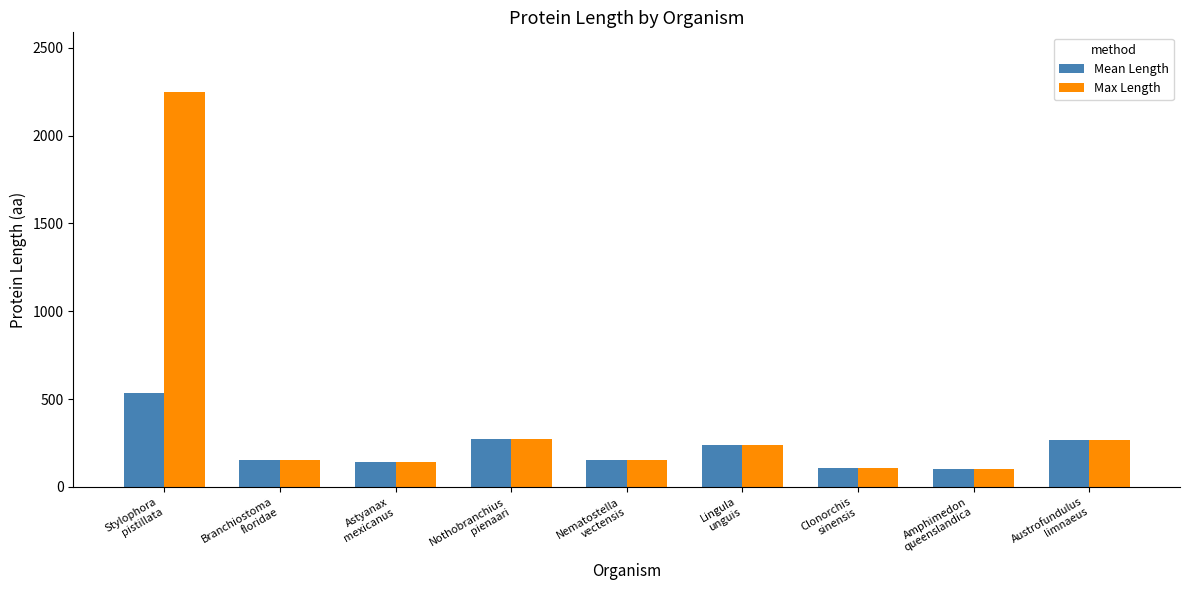

What is the smallest value displayed?

103.0